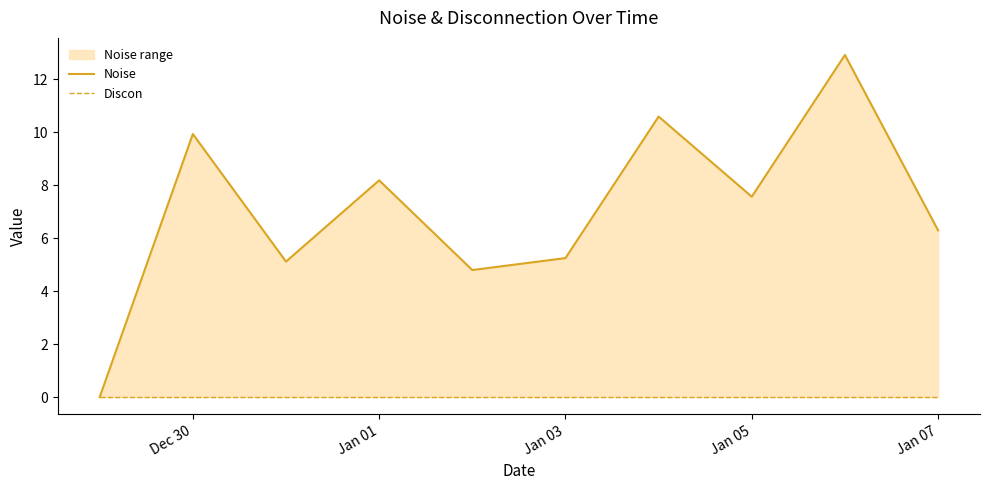

Read the Noise value at Jan 07.

6.3